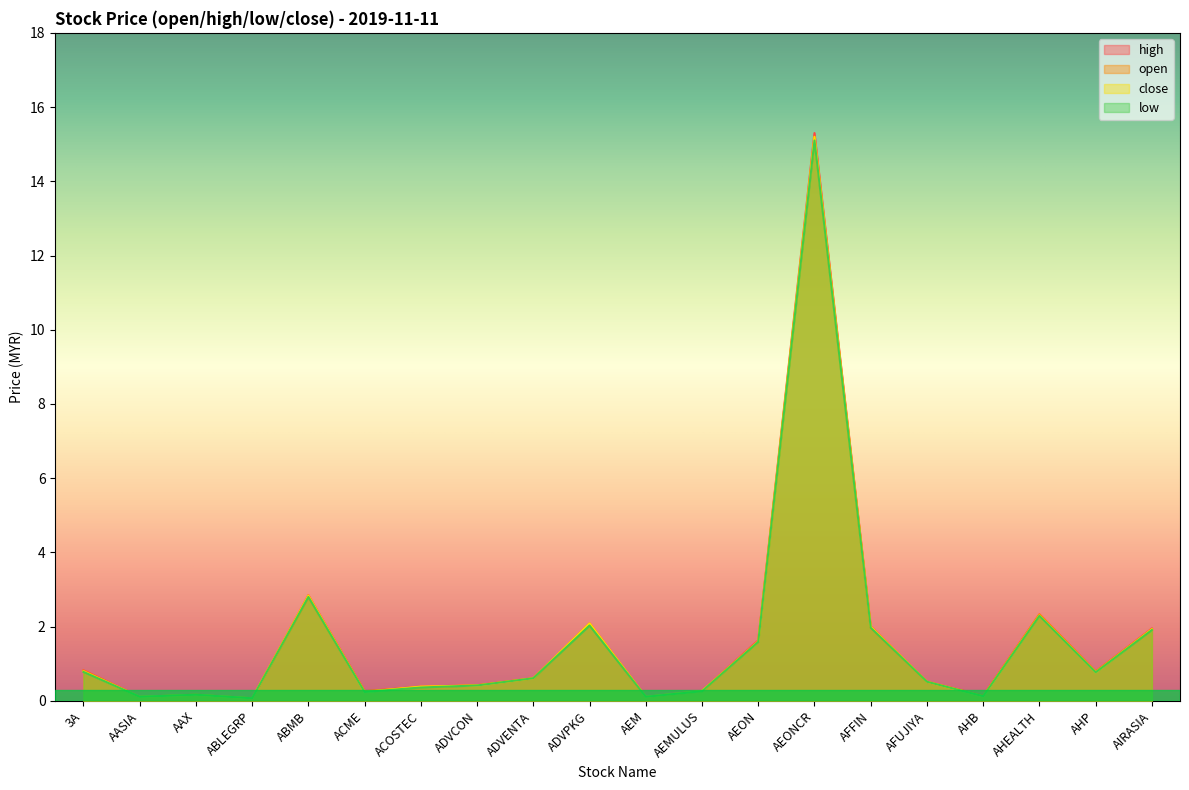

How many lines are shown in the chart?

4